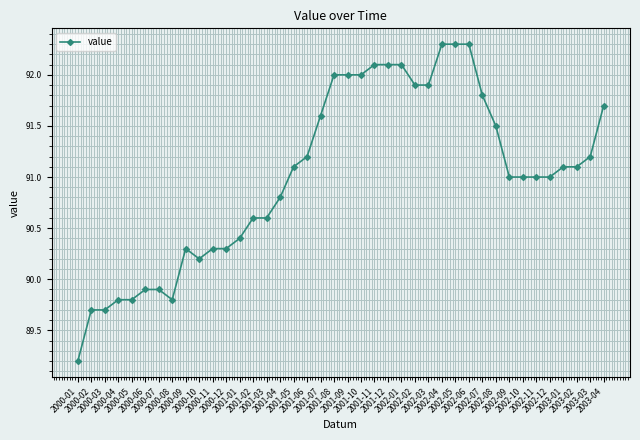

What is the difference between the maximum and minimum values?

3.1